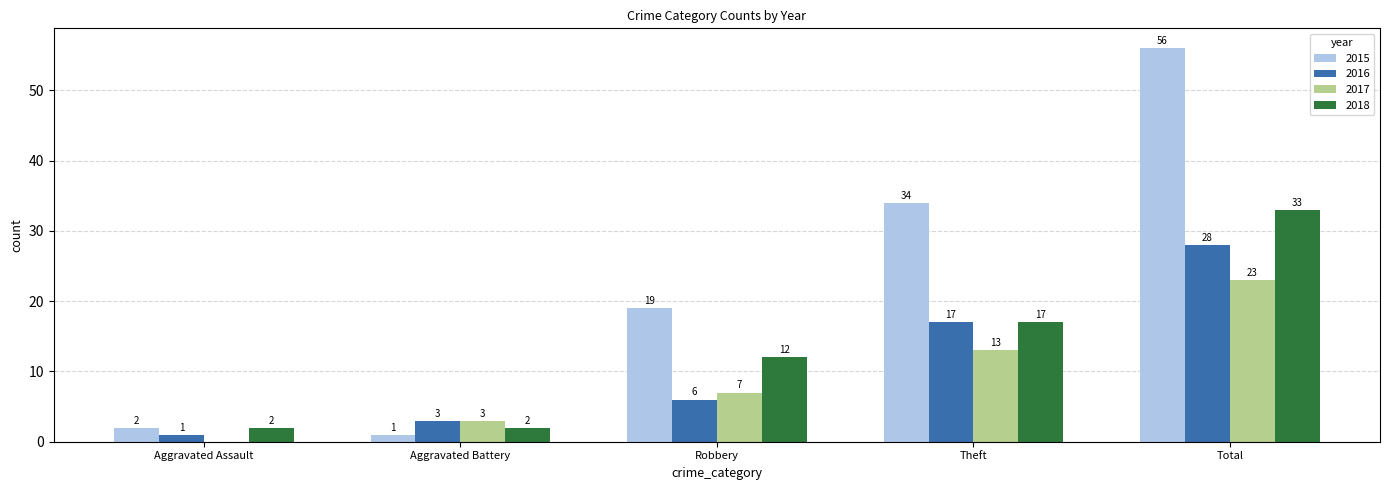

At which category is the sum across all series the highest?

Total